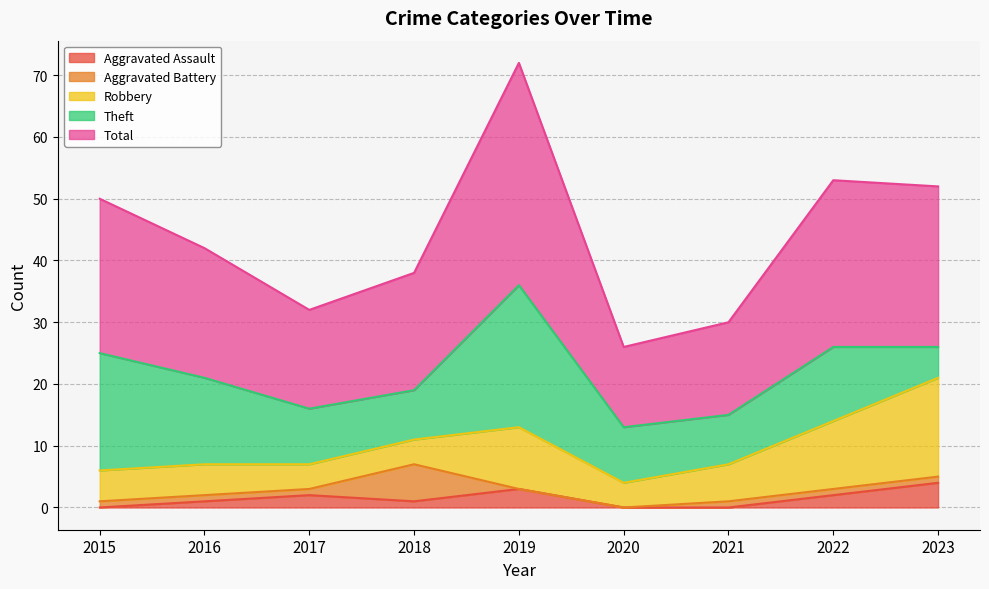

Where is the first local minimum for Theft?

2018